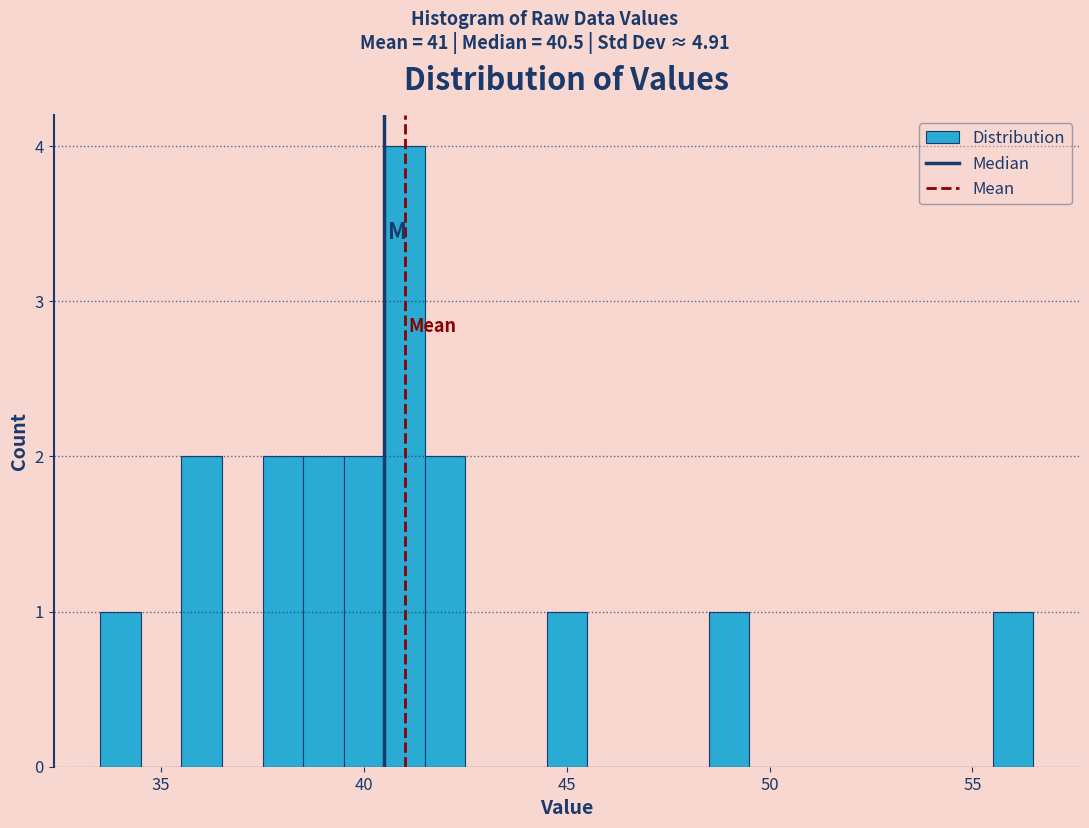

Read against the x-axis, roughly where is the centre of the tallest bar?

41.0